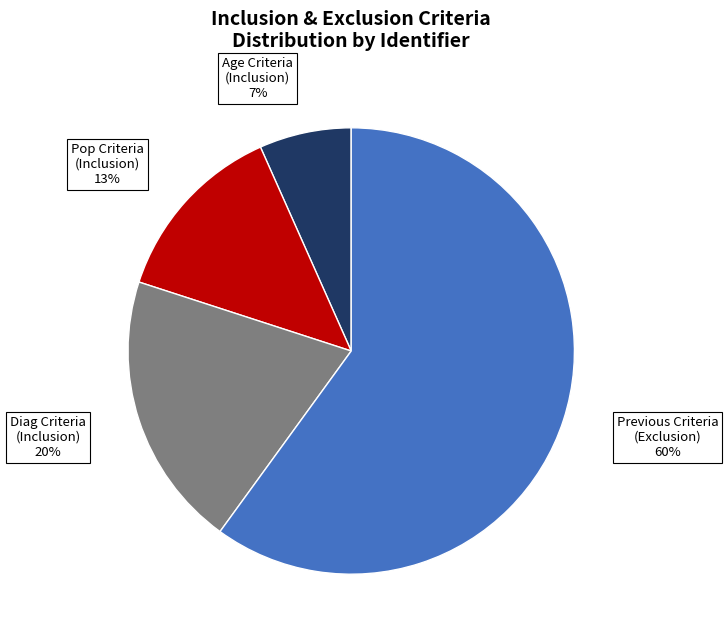

Does Age Criteria (Inclusion) account for over 50% of the chart?

No